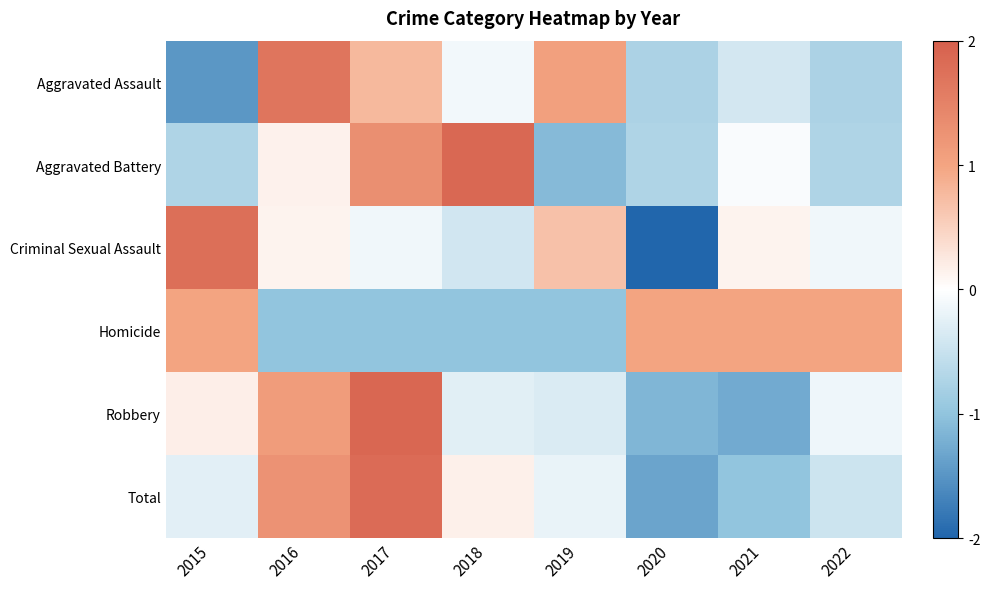

Reading right to left, what are all the values shown in this chart?

Aggravated Assault: 2022=-0.8	2021=-0.4	2020=-0.8	2019=1.0	2018=-0.1	2017=0.8	2016=1.7	2015=-1.5
Aggravated Battery: 2022=-0.7	2021=-0.0	2020=-0.7	2019=-1.1	2018=1.9	2017=1.3	2016=0.1	2015=-0.7
Criminal Sexual Assault: 2022=-0.1	2021=0.1	2020=-2.0	2019=0.7	2018=-0.4	2017=-0.1	2016=0.1	2015=1.8
Homicide: 2022=1.0	2021=1.0	2020=1.0	2019=-1.0	2018=-1.0	2017=-1.0	2016=-1.0	2015=1.0
Robbery: 2022=-0.1	2021=-1.3	2020=-1.2	2019=-0.3	2018=-0.3	2017=1.9	2016=1.1	2015=0.2
Total: 2022=-0.5	2021=-1.0	2020=-1.3	2019=-0.2	2018=0.2	2017=1.8	2016=1.3	2015=-0.3